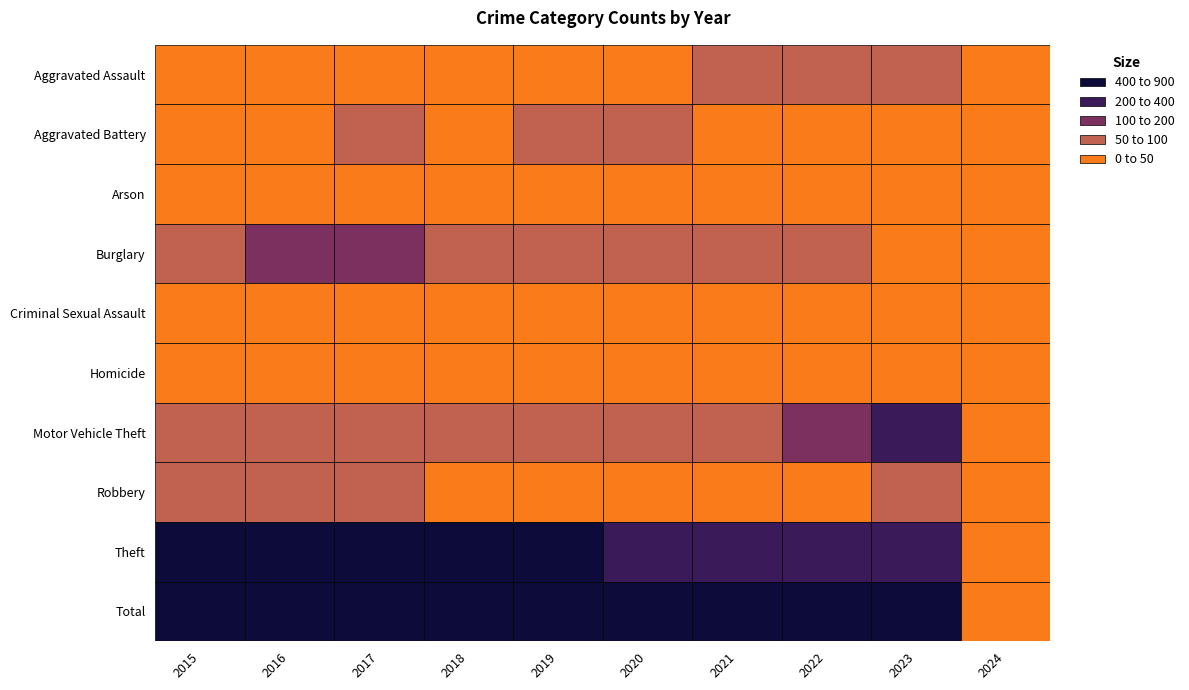

Reading left to right, what are all the values shown in this chart?

Aggravated Assault: 46	46	44	48	44	48	50	55	59	1
Aggravated Battery: 38	37	54	39	51	59	49	42	47	2
Arson: 1	4	2	3	0	2	1	3	4	0
Burglary: 98	112	114	92	72	92	57	56	47	1
Criminal Sexual Assault: 7	7	7	18	7	5	9	5	12	0
Homicide: 6	5	4	3	5	10	4	9	2	0
Motor Vehicle Theft: 75	67	82	78	60	75	75	175	243	4
Robbery: 59	54	60	27	38	48	32	46	53	0
Theft: 515	409	497	515	409	296	341	388	375	6
Total: 845	741	864	823	686	635	618	779	842	14